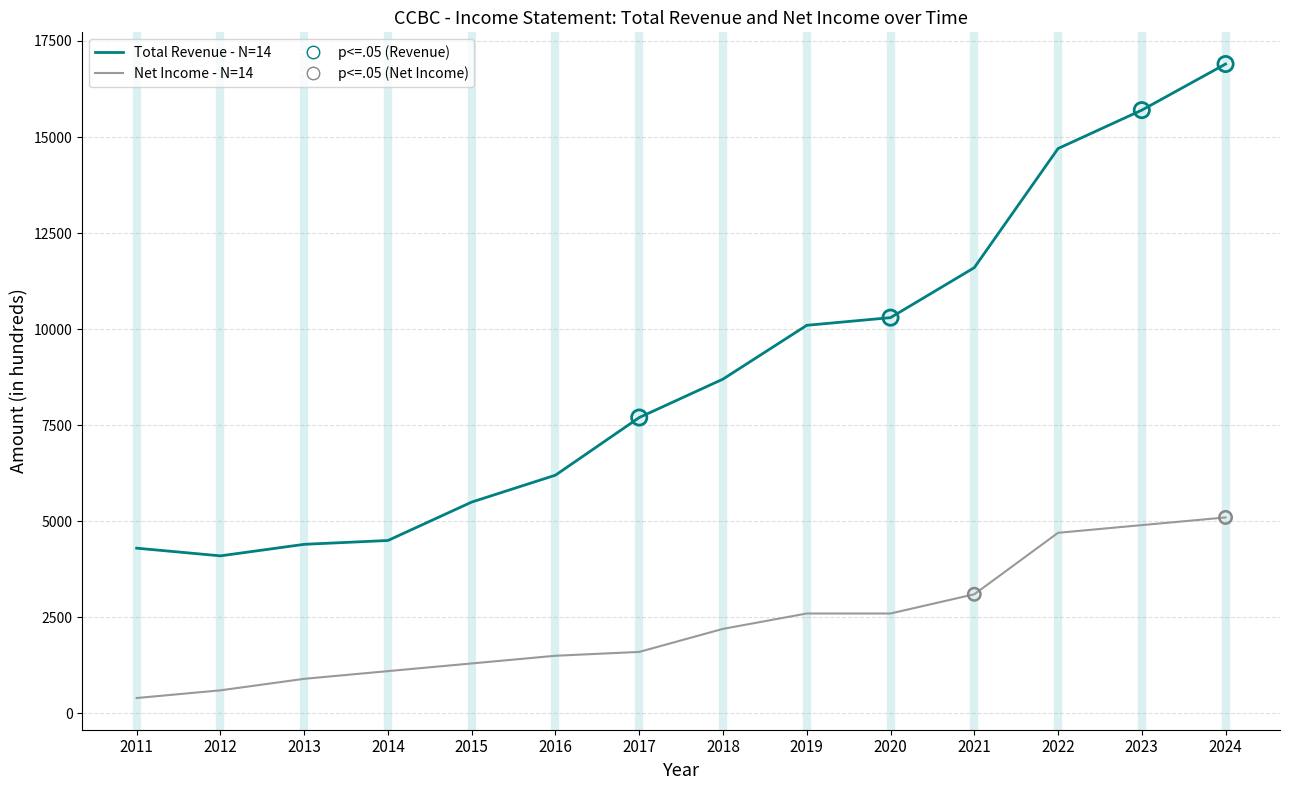

What is the difference between the highest and lowest values at 2017?

6100